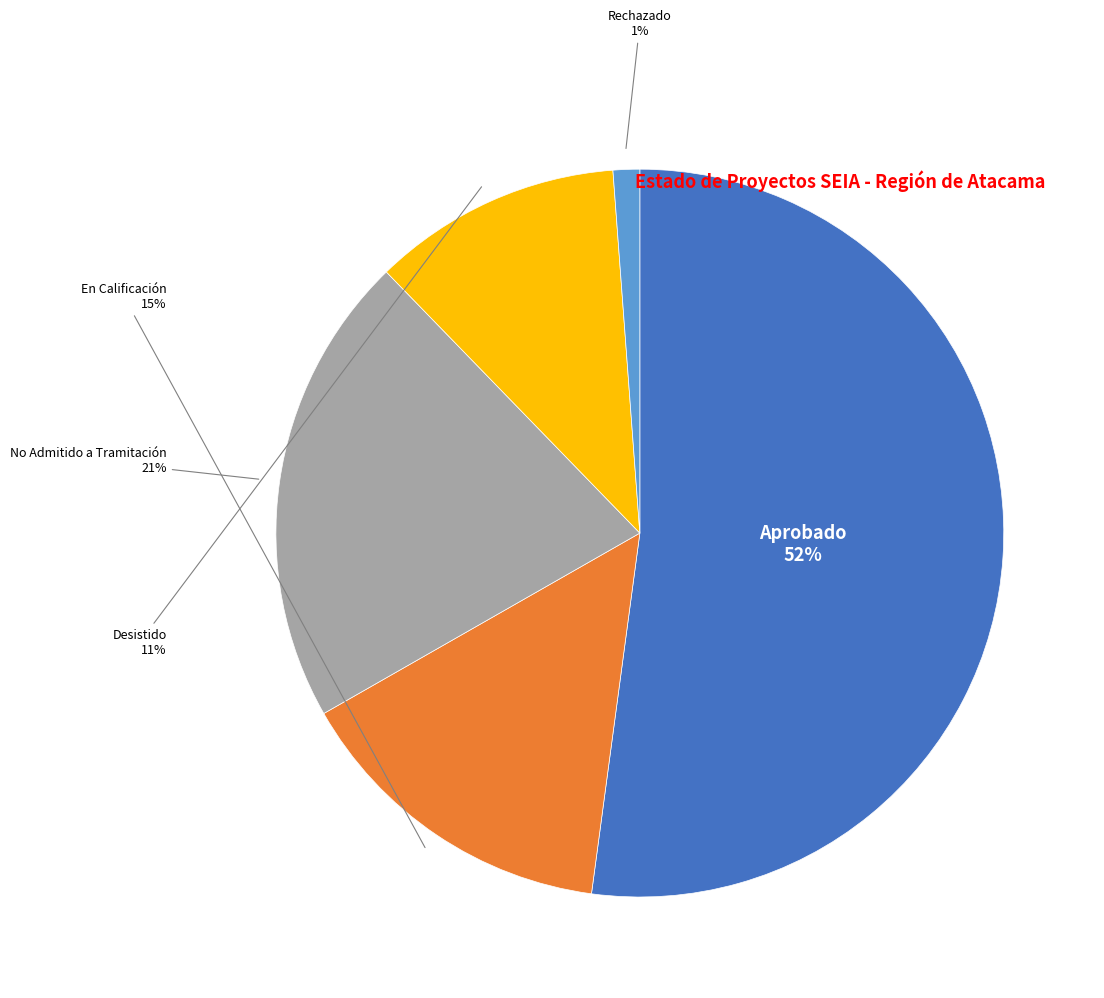

What percentage is the Rechazado slice, to the nearest percent?

1%